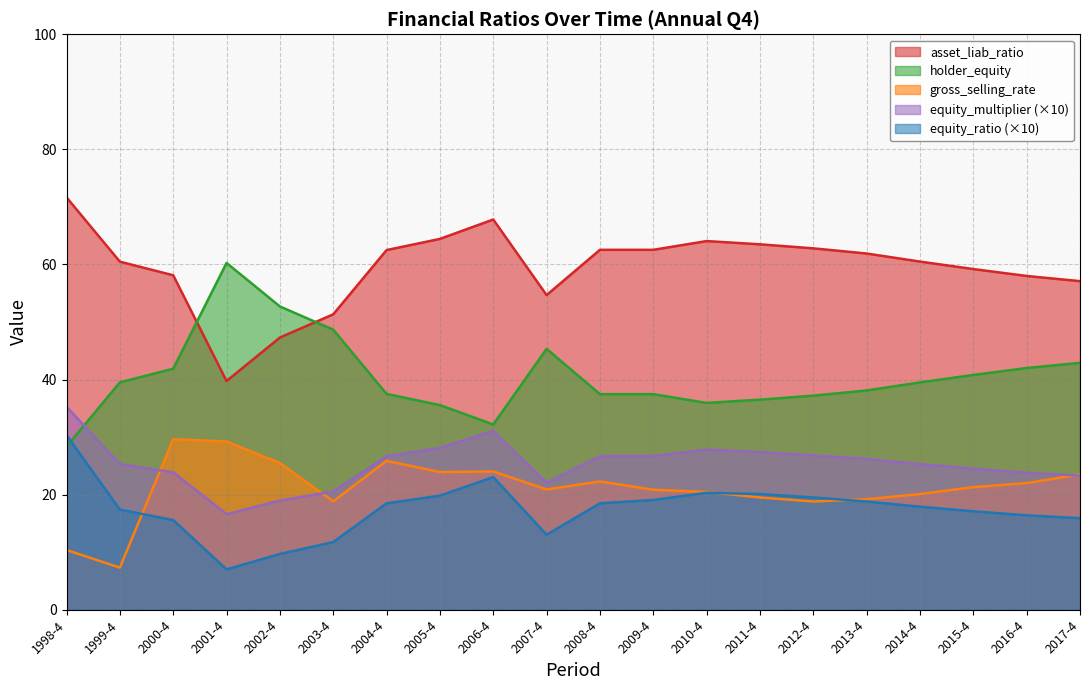

What is the average value of the asset_liab_ratio series?

59.5